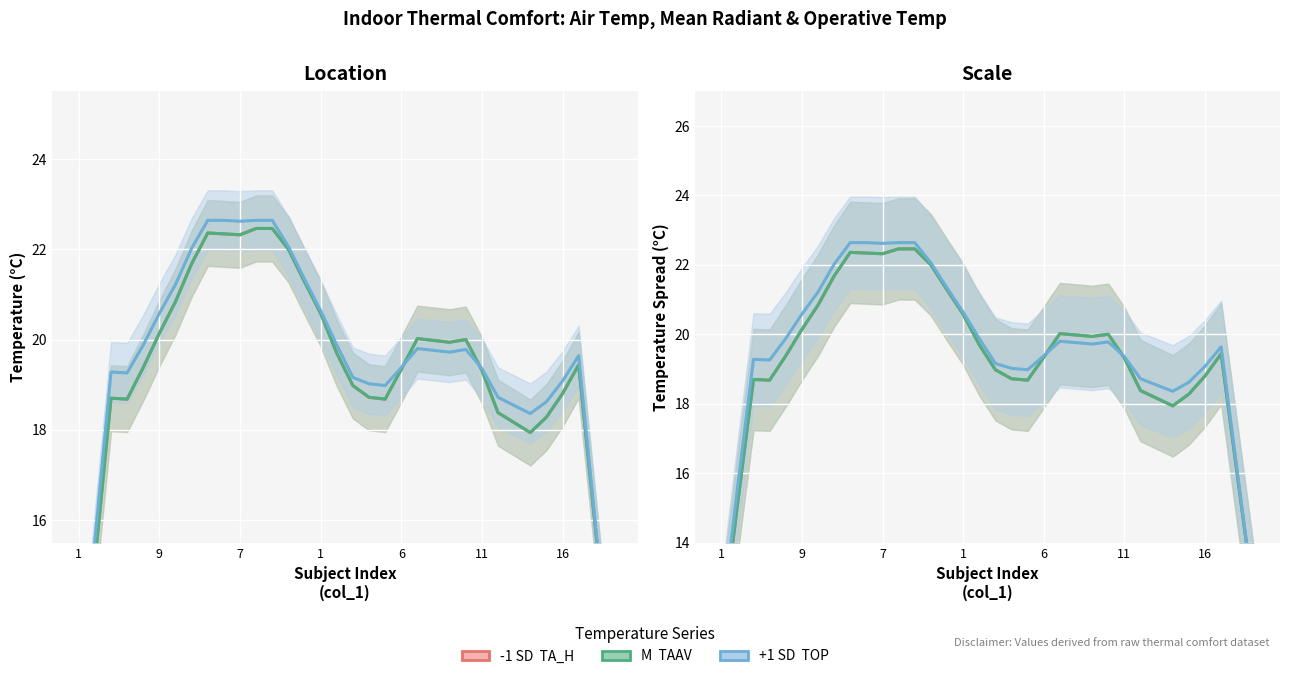

Is it true that TA_H (col_22) equals 17.9 at 28?

True